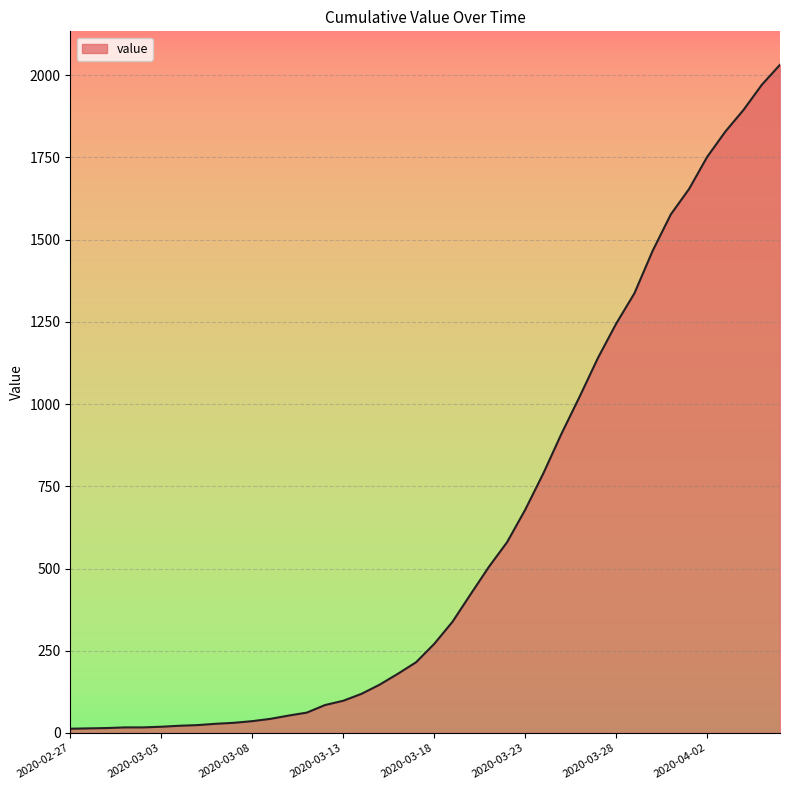

How many distinct data groups are displayed?

1